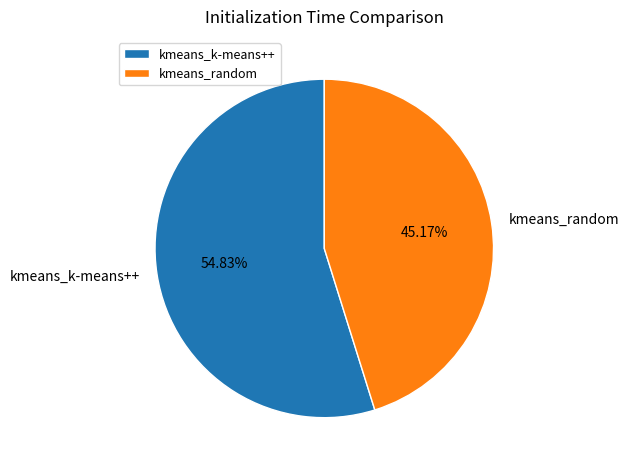

To the nearest percent, what is the average slice percentage?

50%